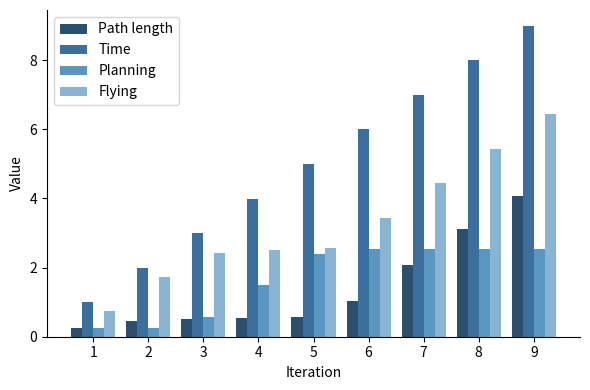

What is the value of the Path length bar at the 1st from the left?

0.2